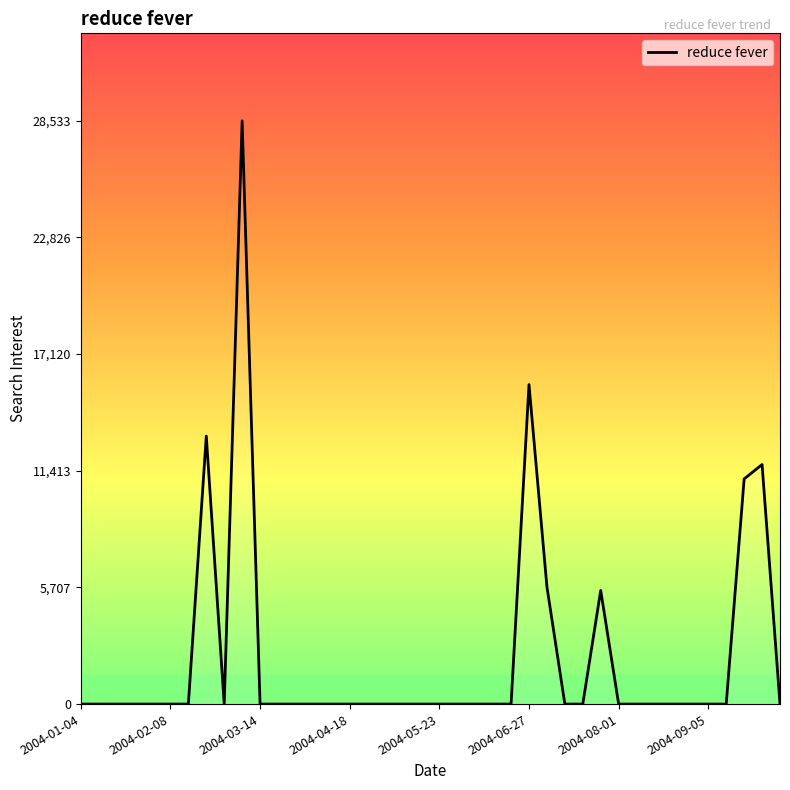

What is the sum of all values?

91302.6